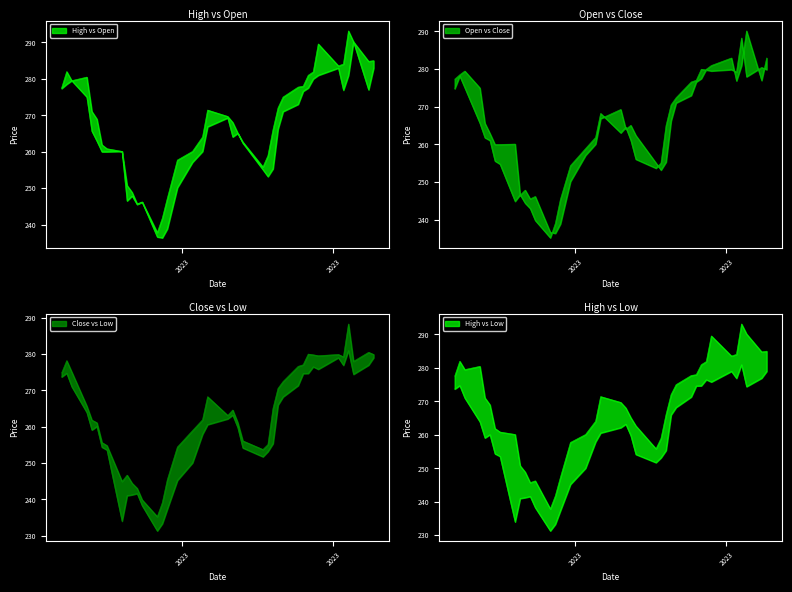

Between which two adjacent categories do Close and Open first intersect?

2023-03-20 and 2023-03-21